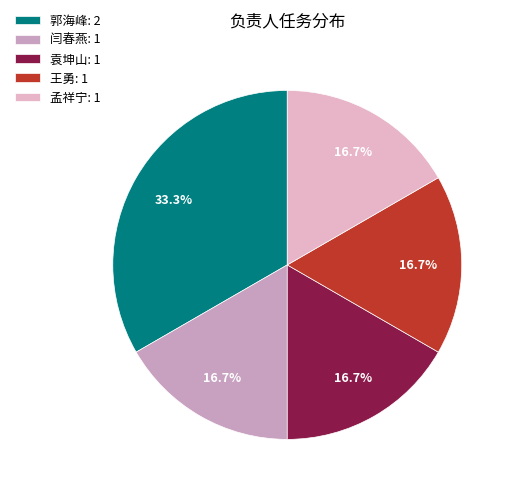

How many segments does this pie chart have?

5